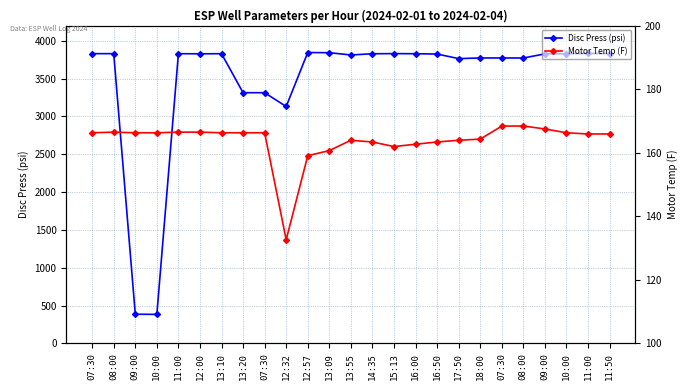

At which label does Disc Press (psi) reach its peak?

12:57